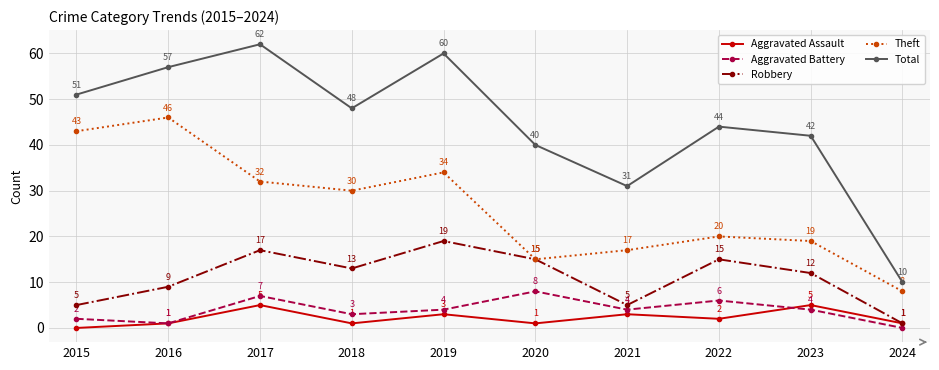

True or false: Total and Aggravated Battery cross at least once.

False